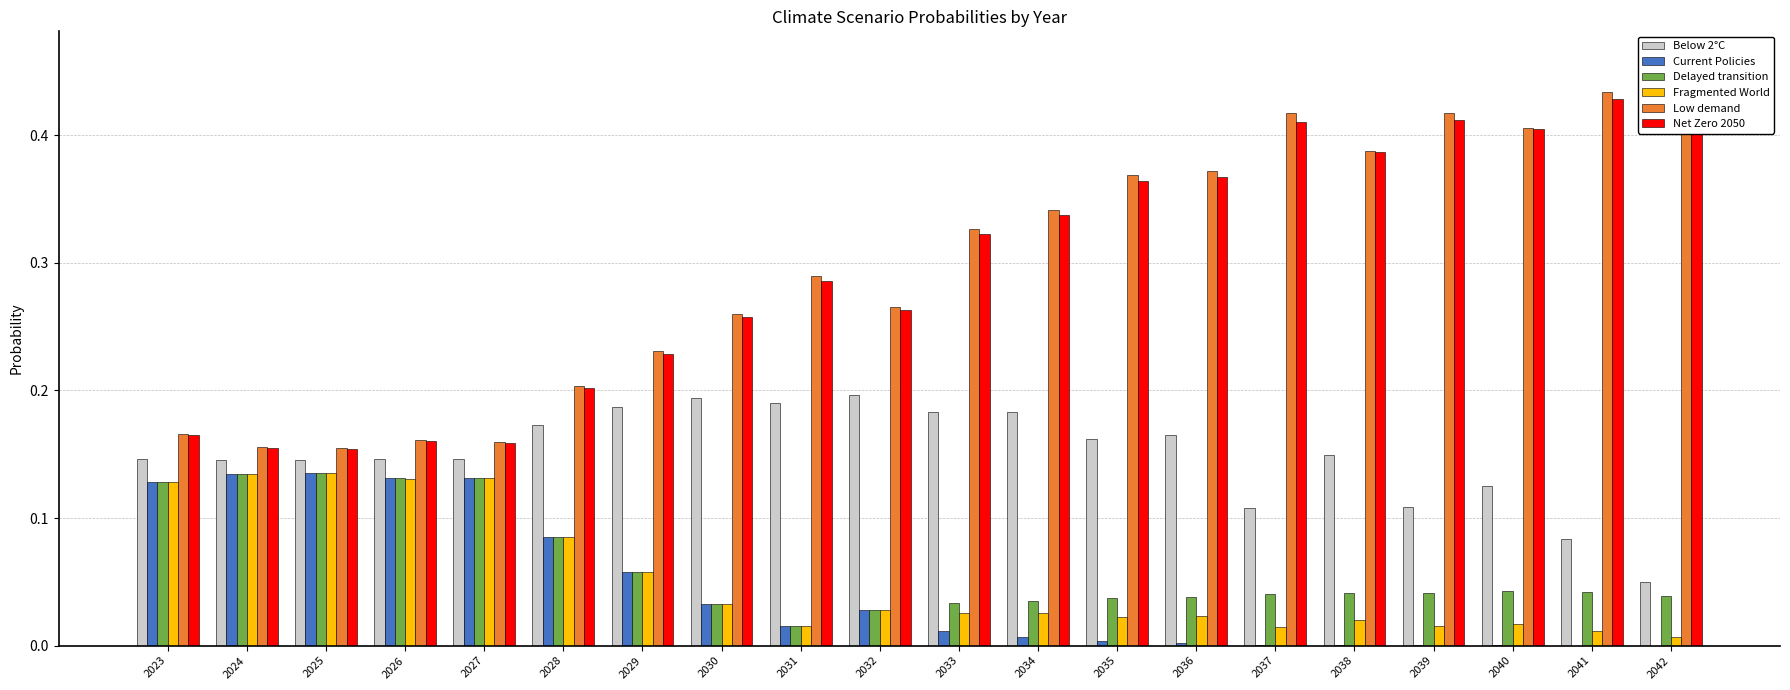

At how many categories does at least one series exceed 0?

20